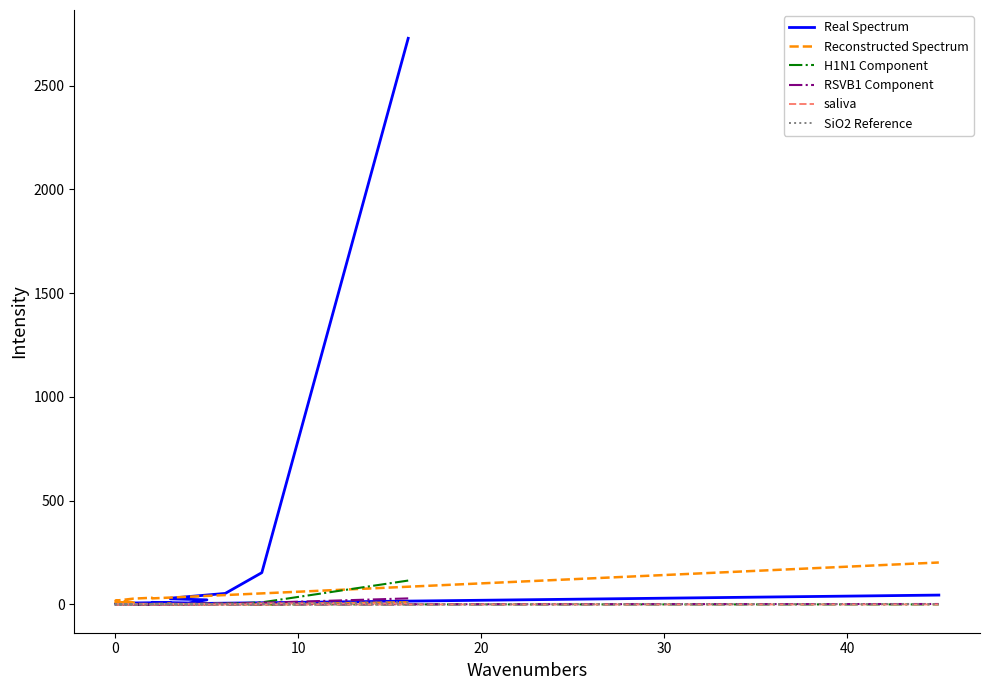

How many times do Real Spectrum and Reconstructed Spectrum cross each other?

1